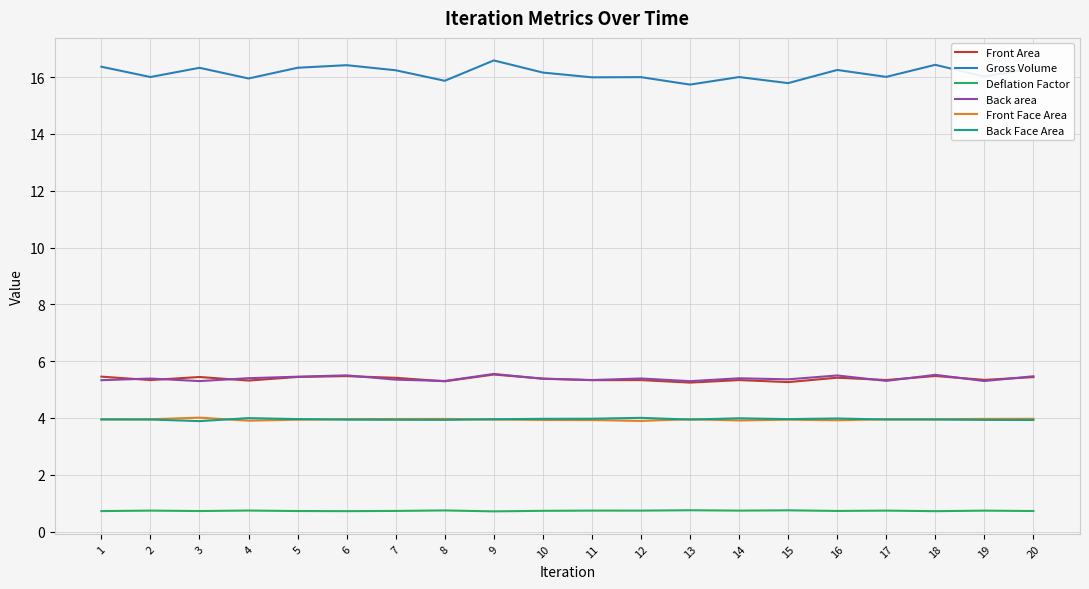

Which series has the widest spread of values?

Gross Volume